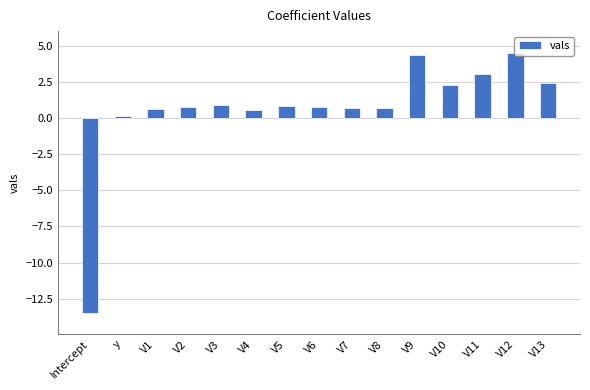

True or false: the data shows 4.3 at V9.

True